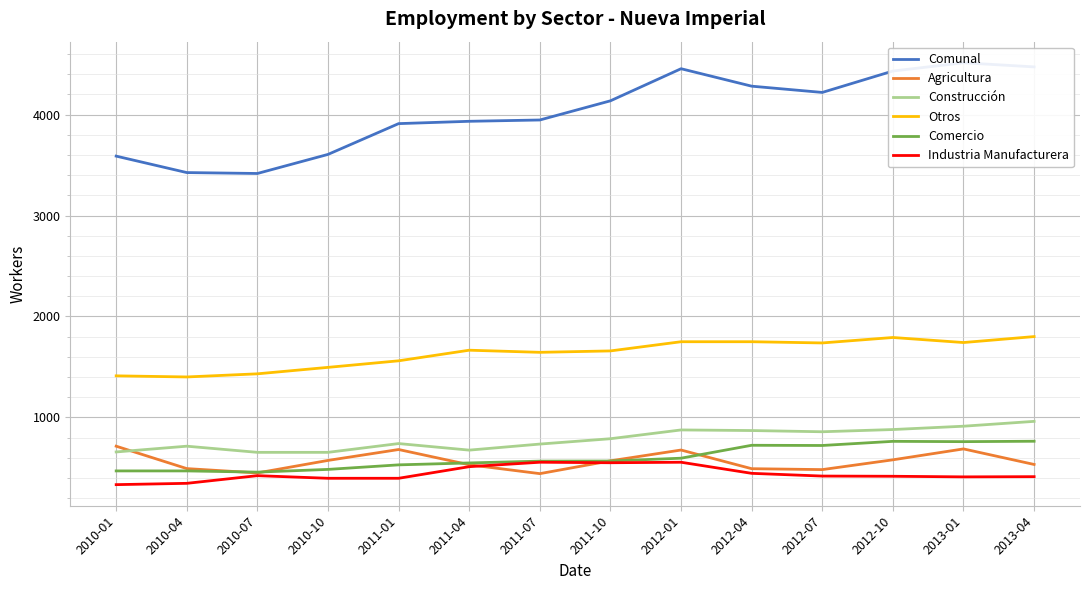

What is the label of the 11th point from the right?

2010-10